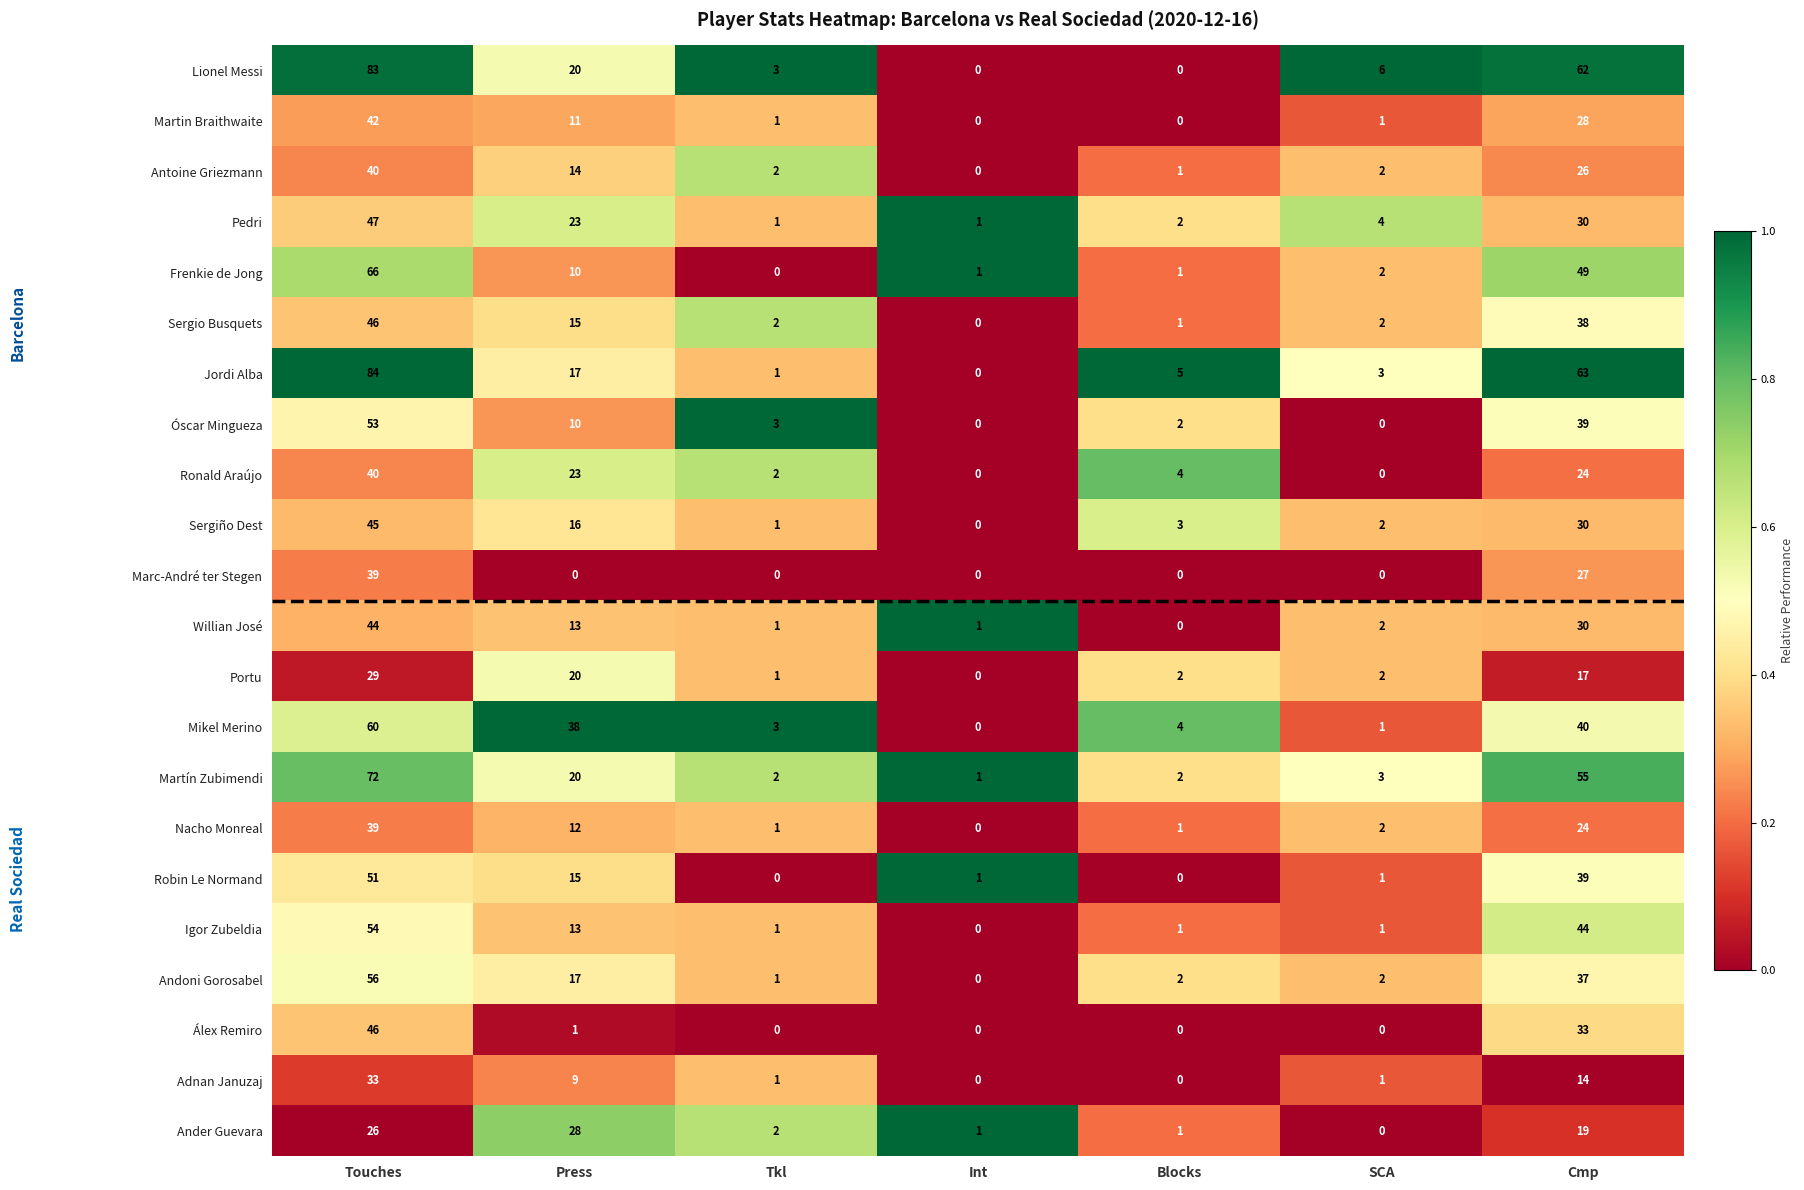

What is the sum of all Andoni Gorosabel values?

115